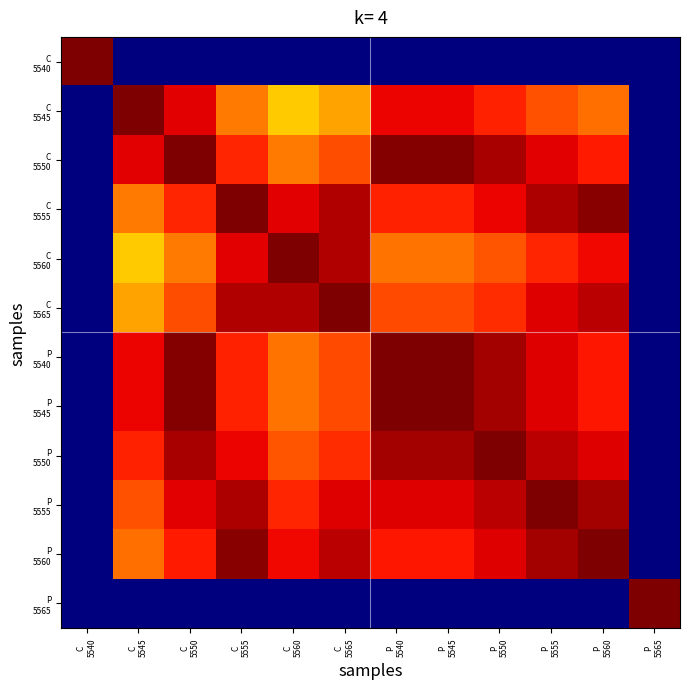

At how many categories does at least one series exceed 23?

12